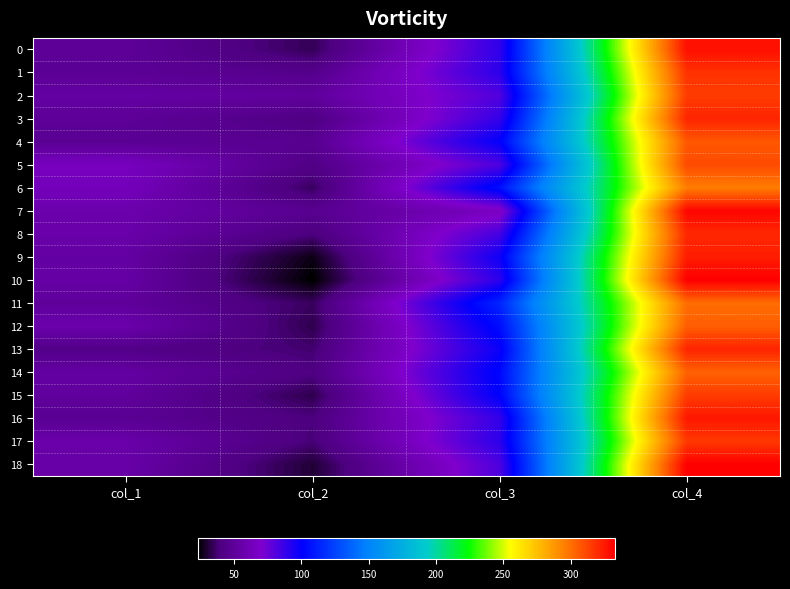

At col_4, list the series in order from smallest to largest.

6, 11, 14, 12, 4, 5, 2, 15, 17, 1, 8, 3, 13, 9, 16, 0, 7, 10, 18